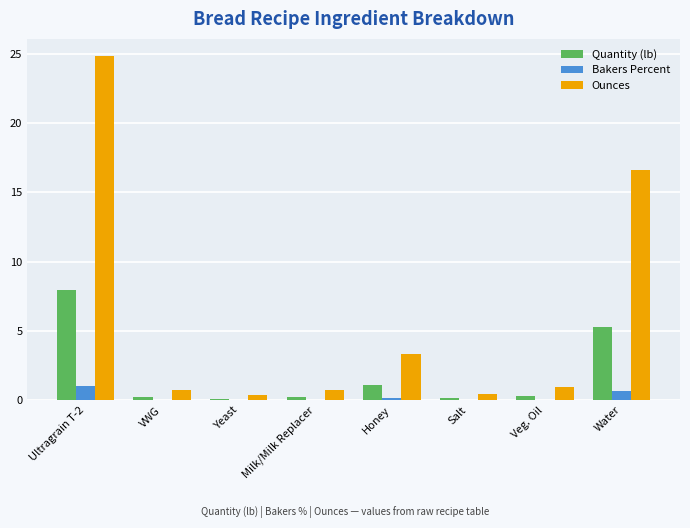

Is the value of Ounces at Ultragrain T-2 greater than the value of Quantity (lb) at VWG?

Yes